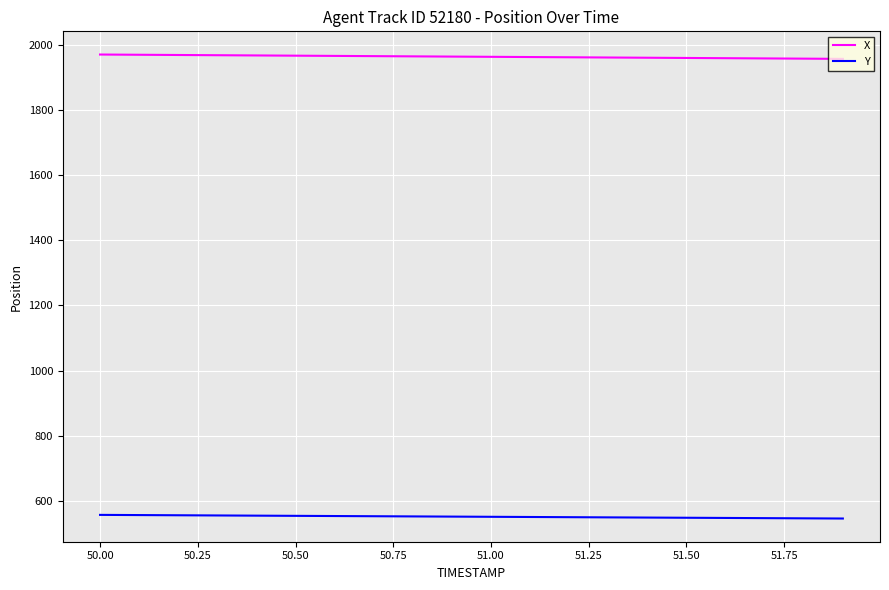

Which series has the largest total across all categories?

X